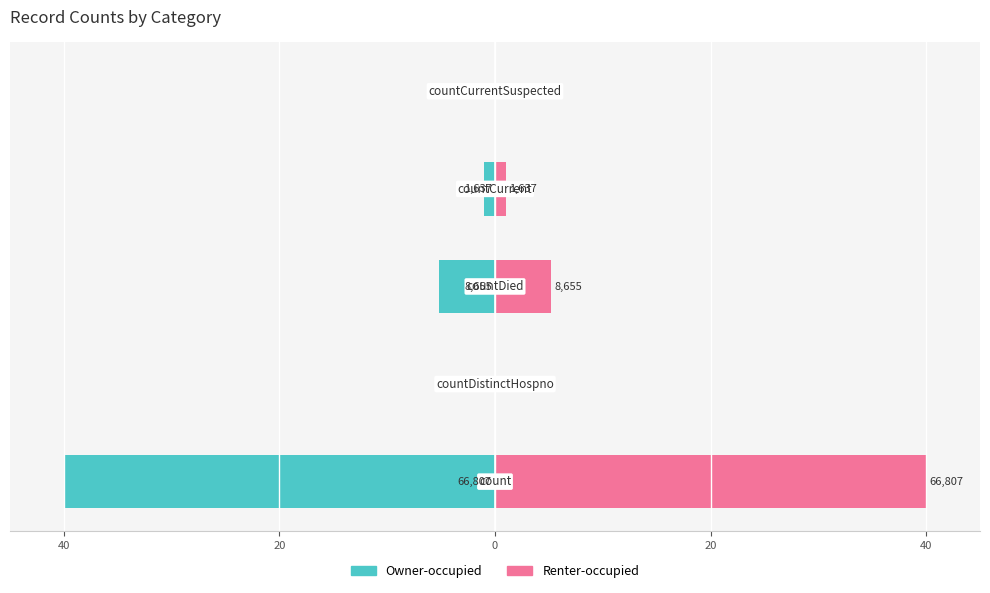

How many bars are there in each group?

2